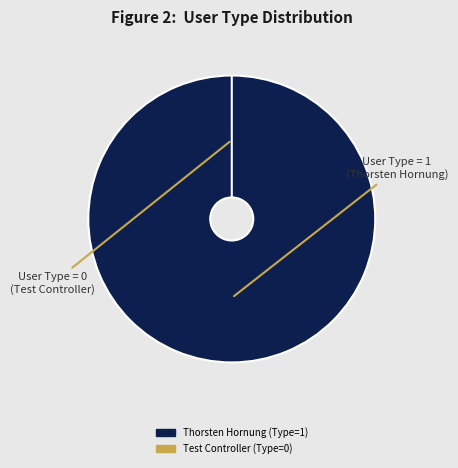

Which slice is the smallest?

Test Controller